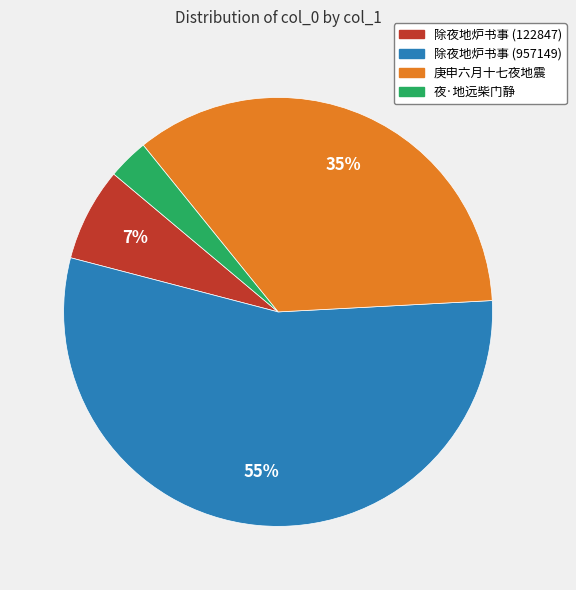

Do 除夜地炉书事 (957149) and 夜·地远柴门静 together represent more than half of the pie?

Yes